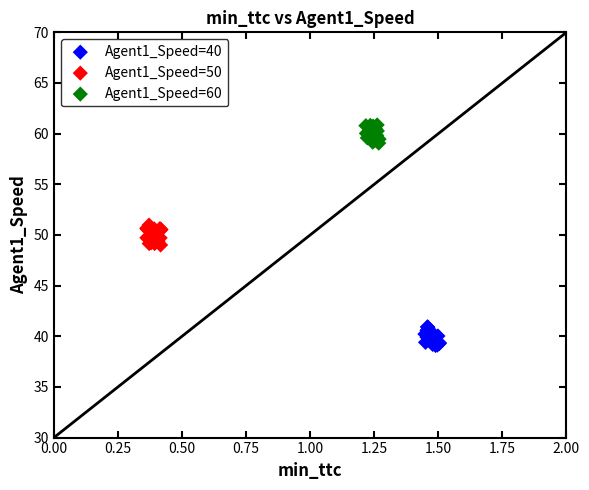

Which series reaches the maximum Y coordinate?

Agent1_Speed=60